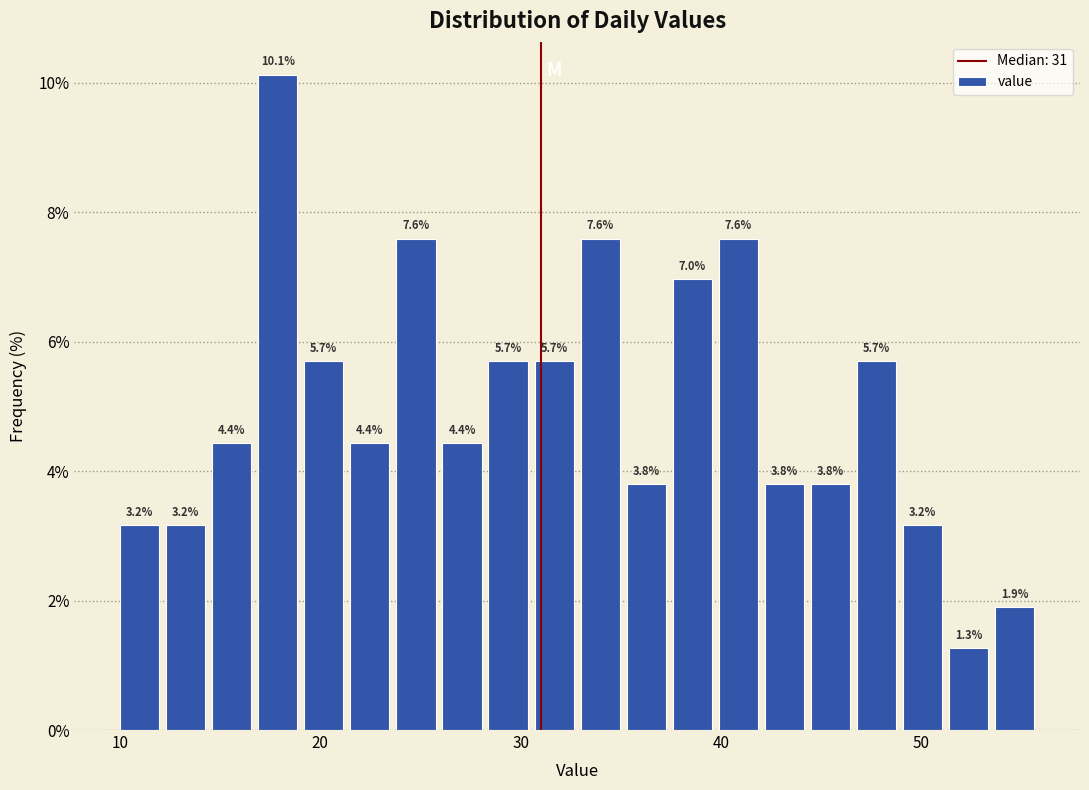

Around what value on the x-axis is the tallest bar? Give the approximate position of its centre, as read against the axis.

18